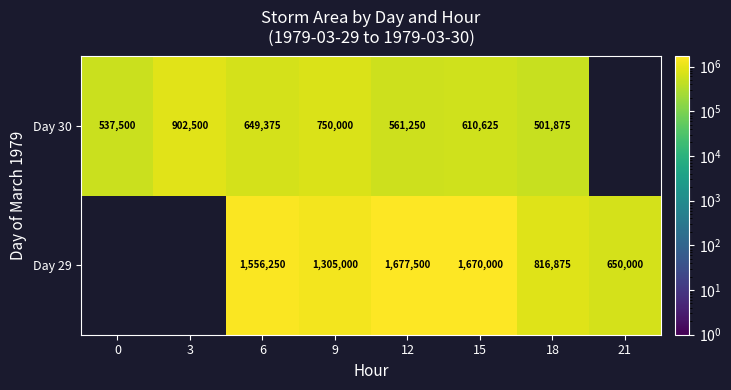

How many categories are shown in the chart?

8